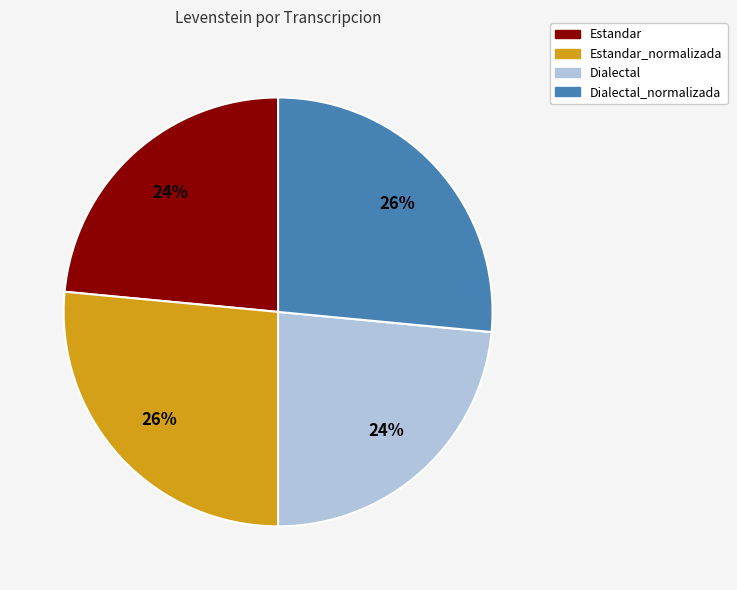

To the nearest percent, what is the average slice percentage?

25%